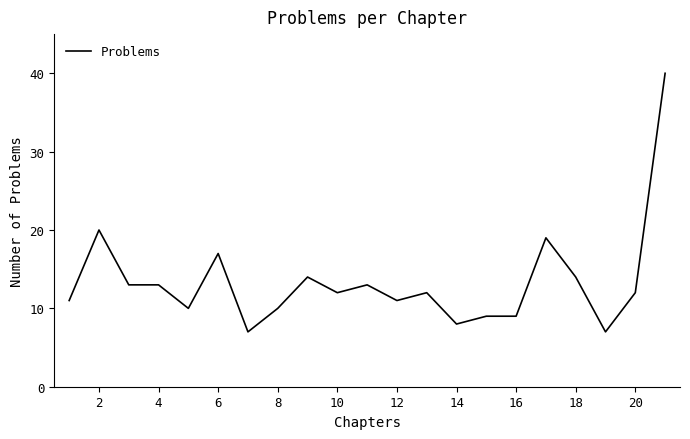

What is the minimum value shown in the chart?

7